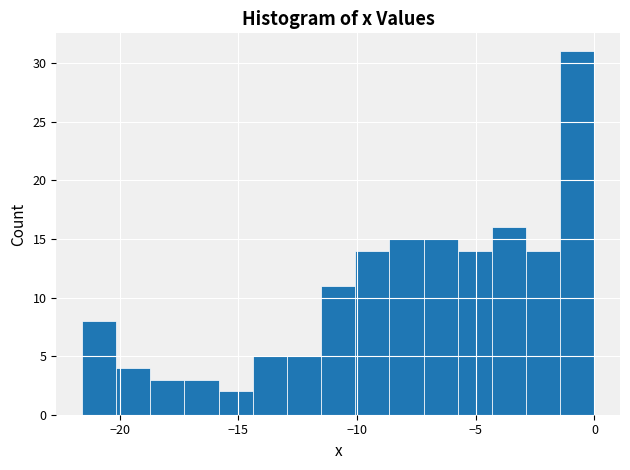

Read against the x-axis, roughly where is the centre of the tallest bar?

-0.5